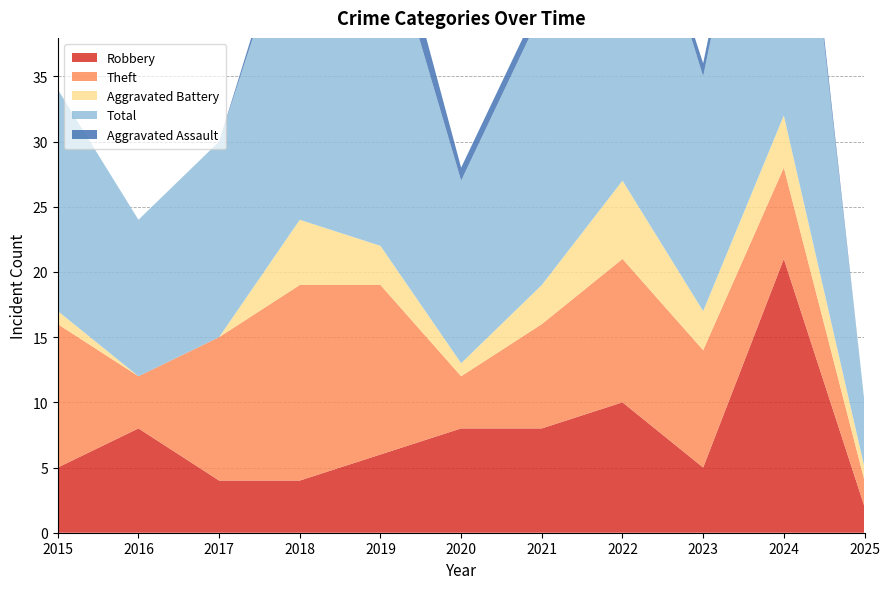

Reading left to right, list all the values displayed in this chart.

Robbery: 2015=5	2016=8	2017=4	2018=4	2019=6	2020=8	2021=8	2022=10	2023=5	2024=21	2025=2
Theft: 2015=11	2016=4	2017=11	2018=15	2019=13	2020=4	2021=8	2022=11	2023=9	2024=7	2025=2
Aggravated Battery: 2015=1	2016=0	2017=0	2018=5	2019=3	2020=1	2021=3	2022=6	2023=3	2024=4	2025=1
Total: 2015=17	2016=12	2017=15	2018=25	2019=26	2020=14	2021=21	2022=28	2023=18	2024=33	2025=5
Aggravated Assault: 2015=0	2016=0	2017=0	2018=1	2019=3	2020=1	2021=1	2022=0	2023=1	2024=1	2025=0